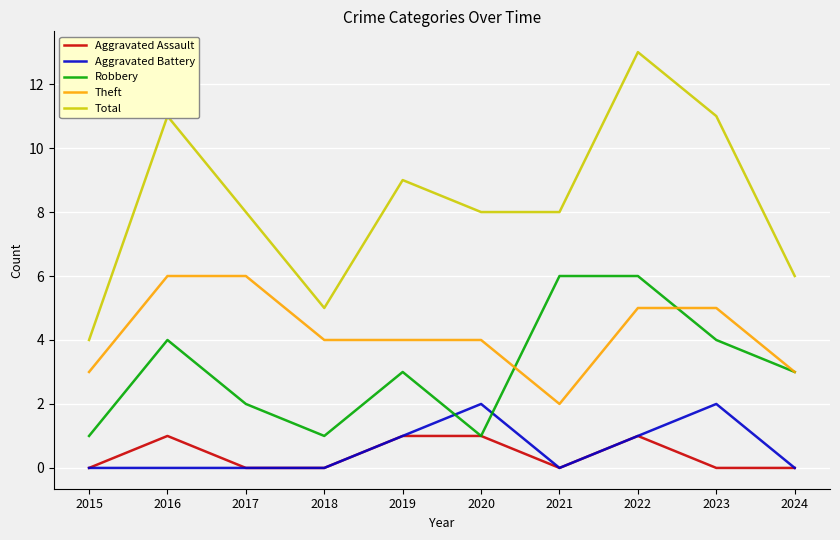

Which series has the largest total across all categories?

Total